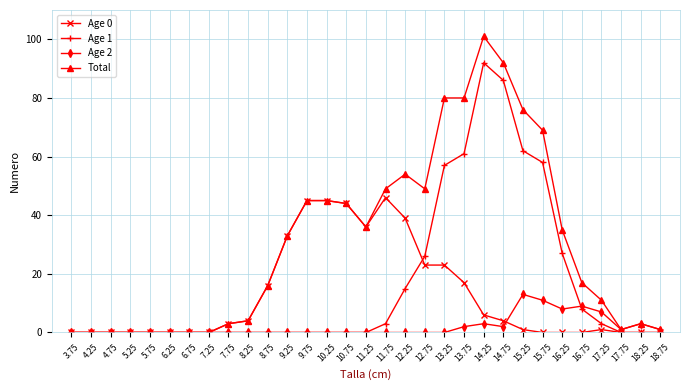

What is the label of the 12th point from the right?

13.25